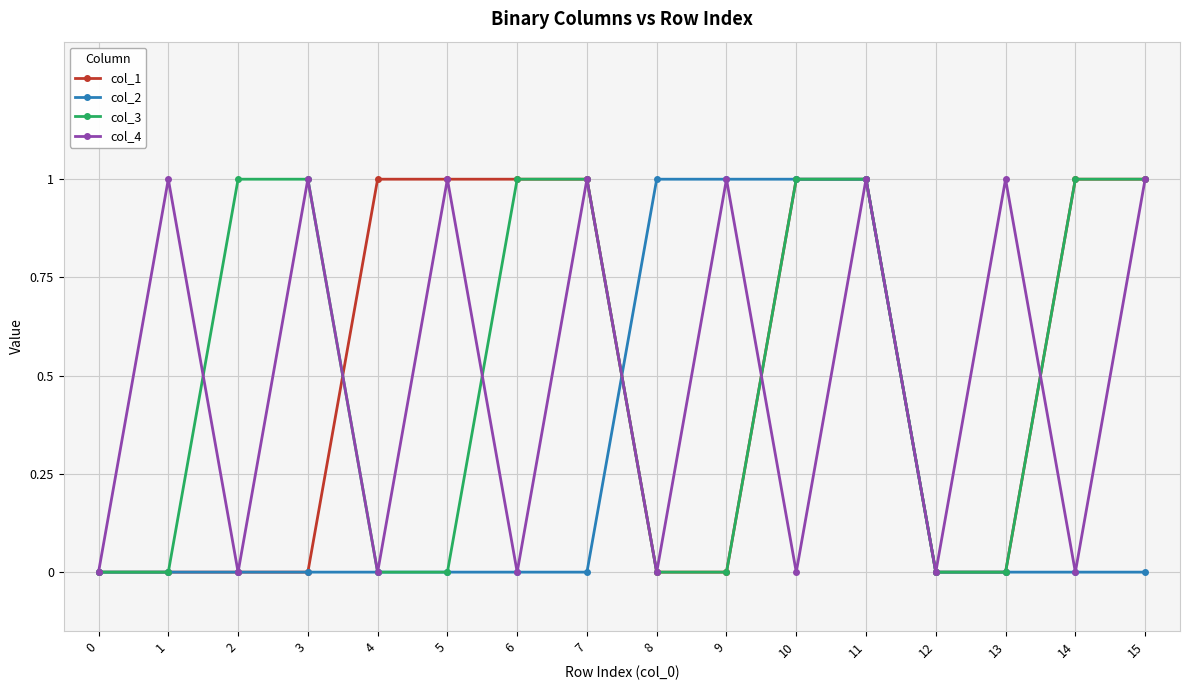

What are all the series names shown in the legend?

col_1, col_2, col_3, col_4